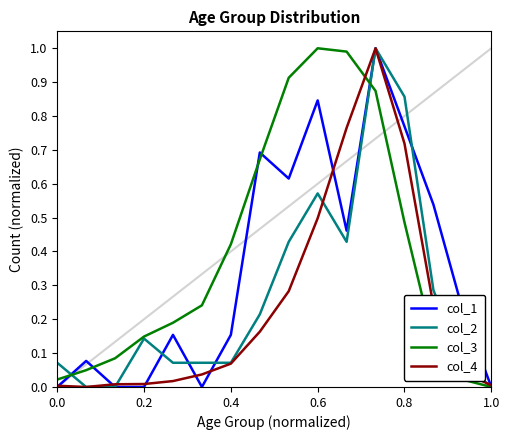

What is the greatest value displayed?

1.0